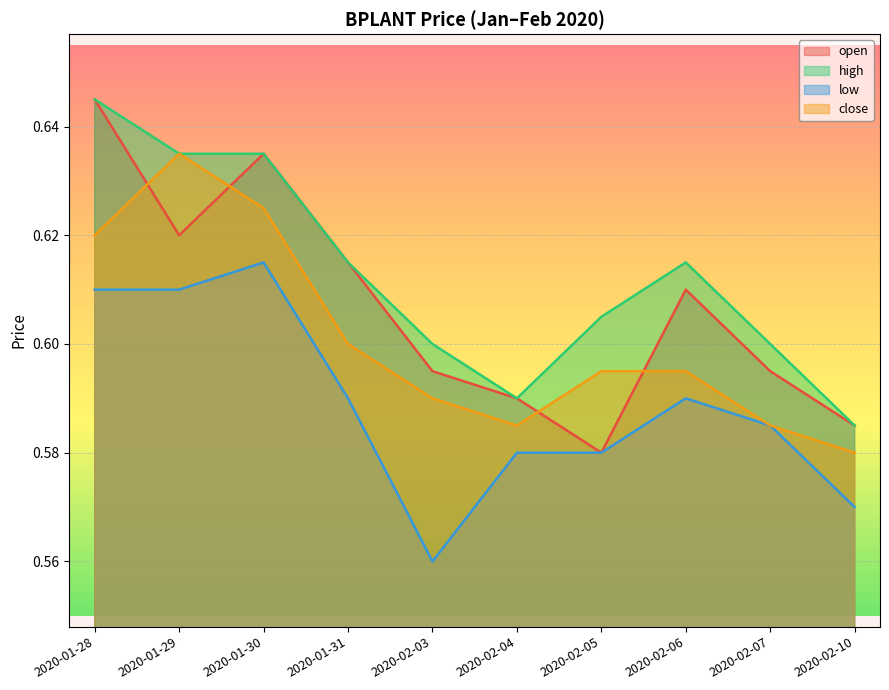

True or false: open and high cross at least once.

False